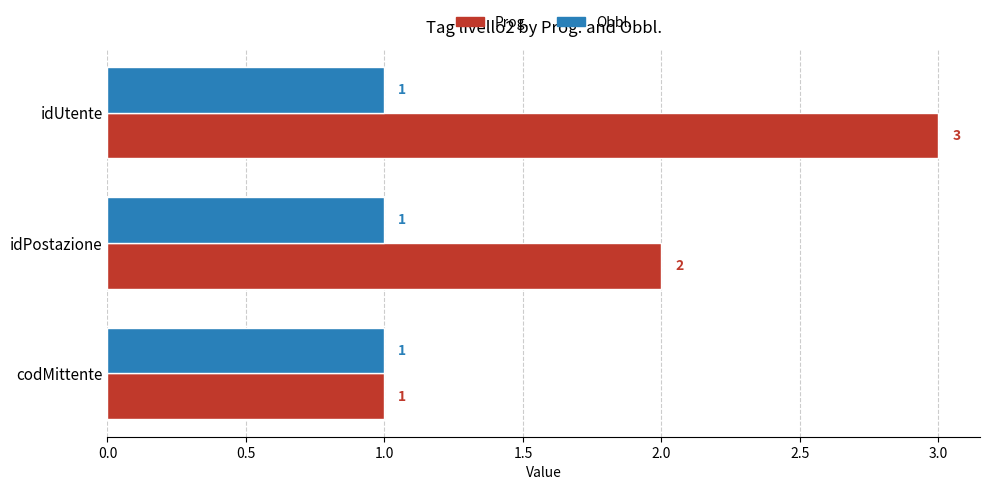

List the labels in order of Prog. value, smallest first.

codMittente, idPostazione, idUtente